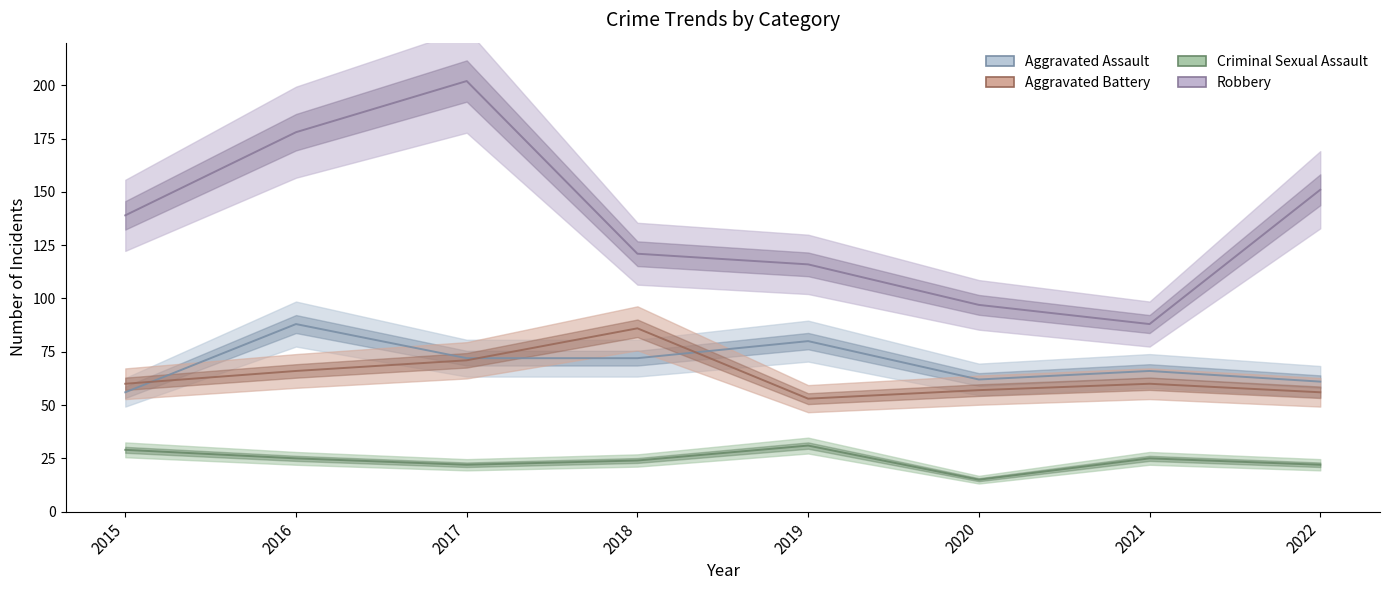

What is the minimum value shown in the chart?

15